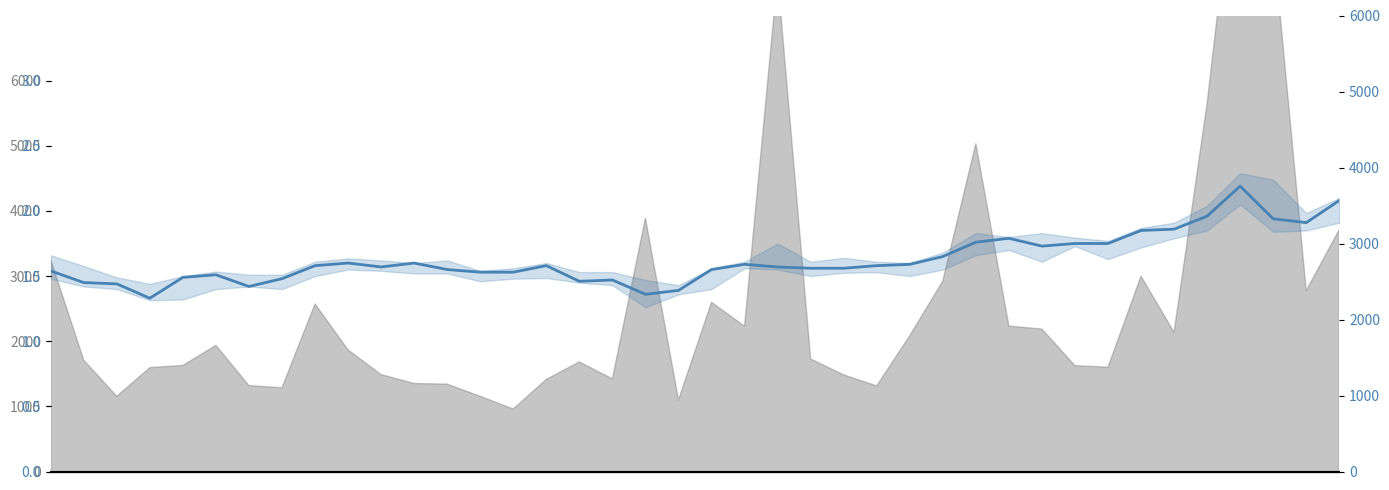

What is the difference between the maximum and second lowest values?

0.8